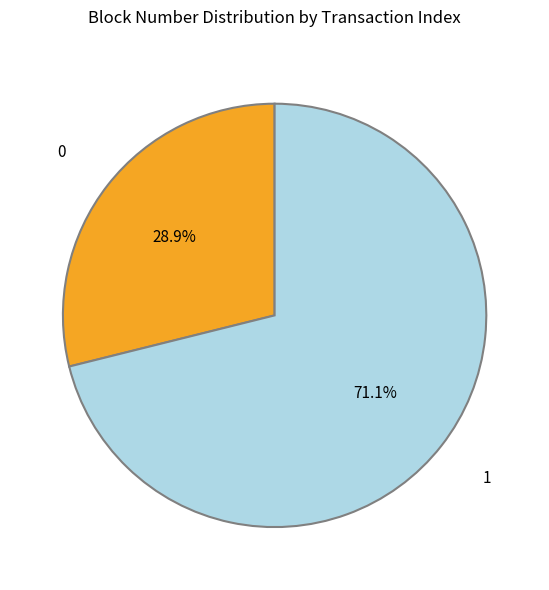

Is there any slice that represents more than half of the pie?

Yes